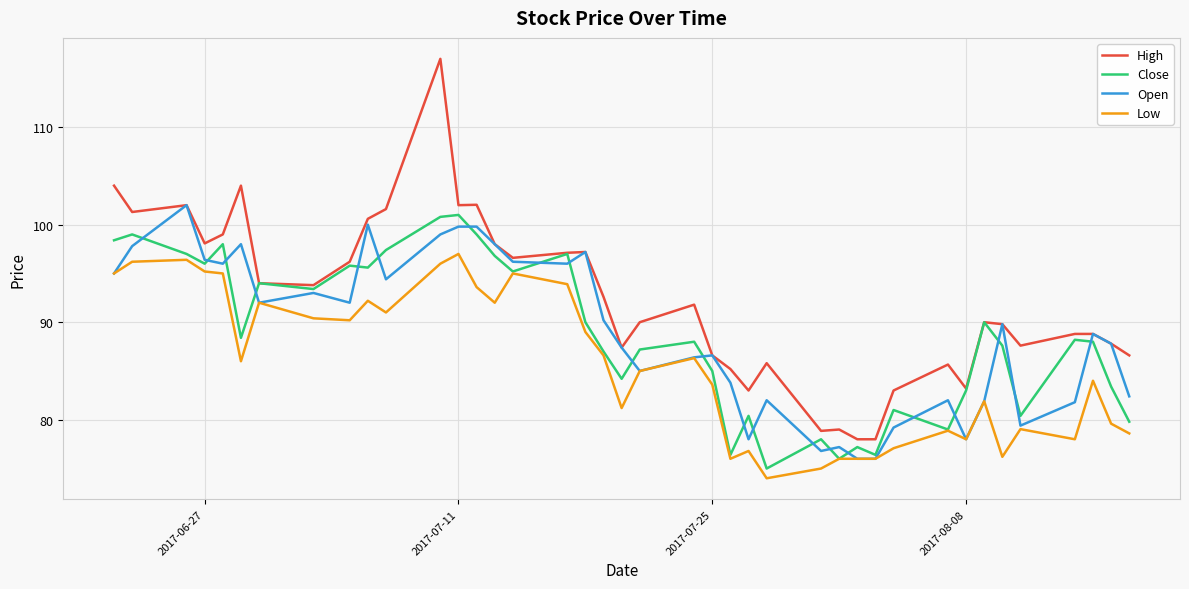

Which series has the largest total across all categories?

High